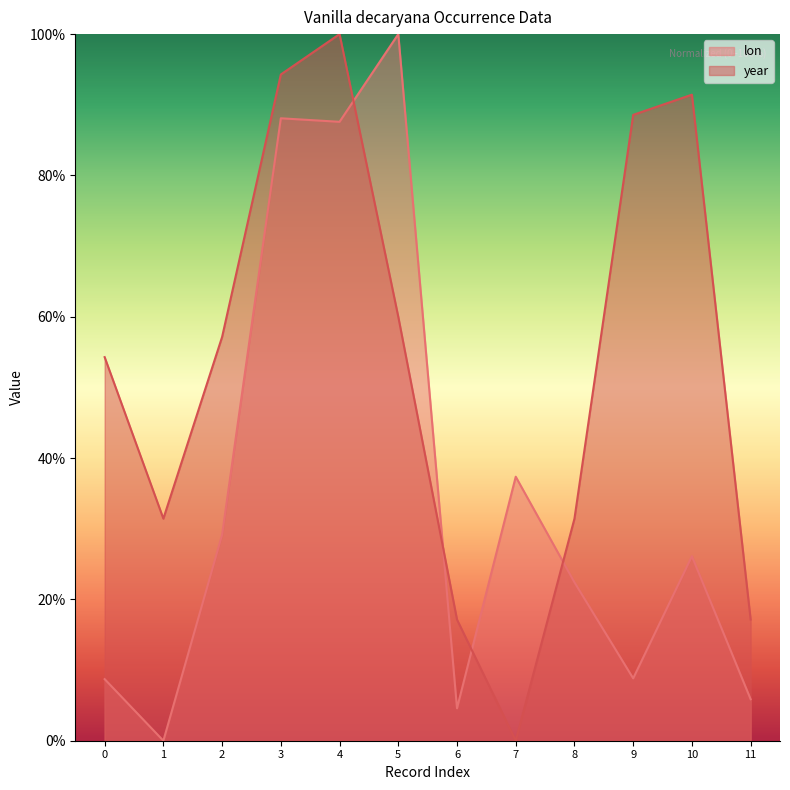

What is the spread (max minus min) of values at 9?

79.7